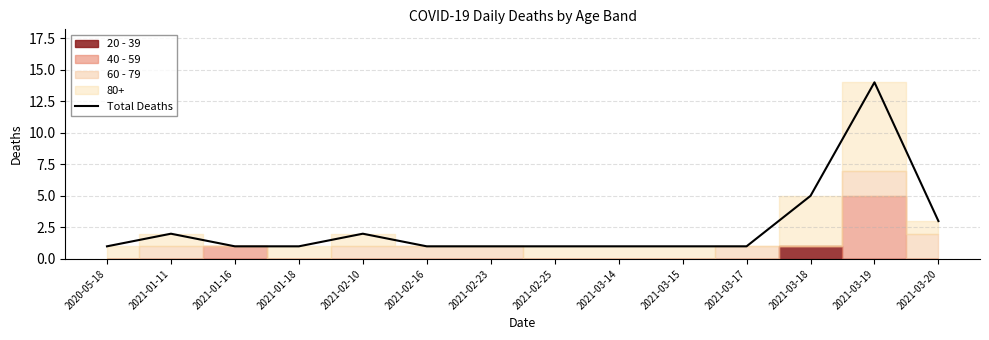

Reading left to right, transcribe all the data shown in this chart.

1	2	1	1	2	1	1	1	1	1	1	5	14	3